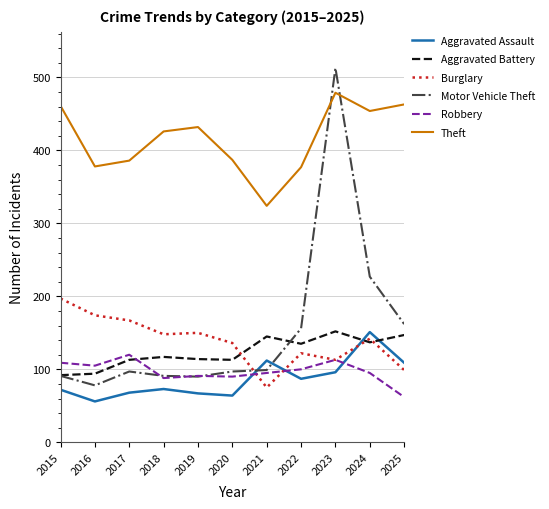

Does the chart display data point markers on the line(s)?

No